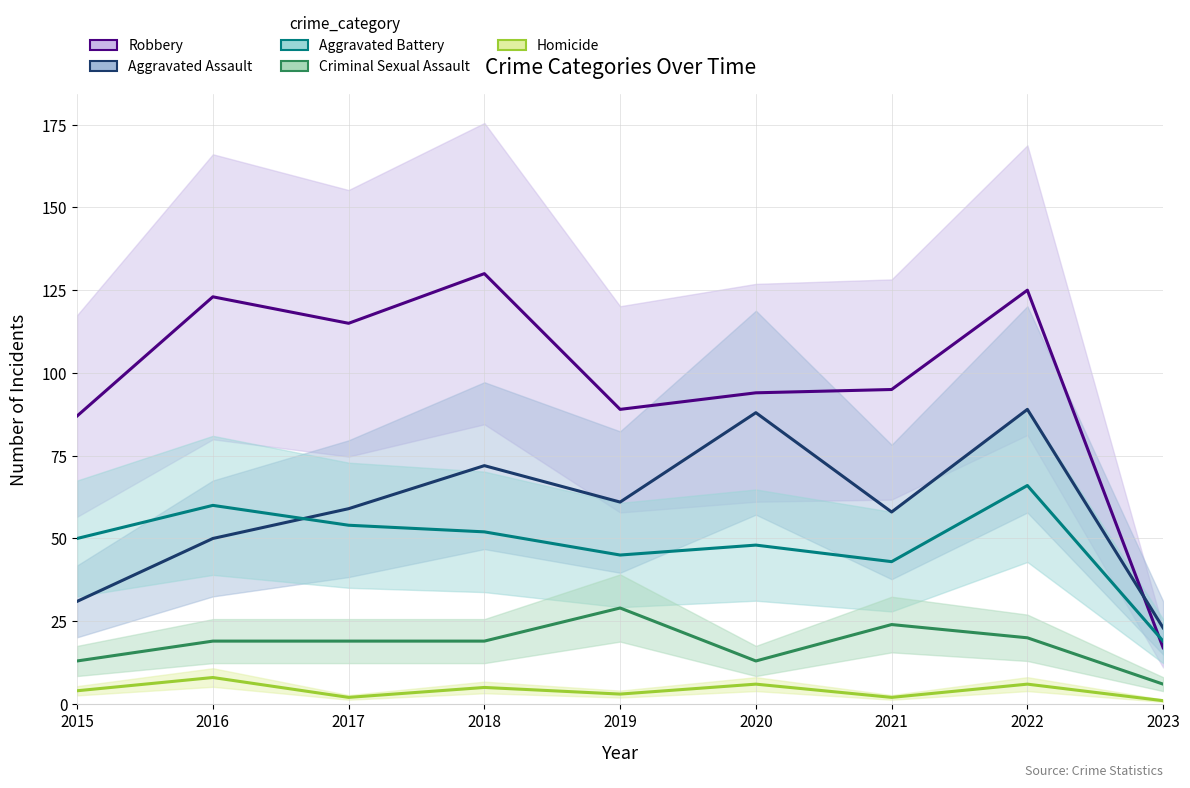

Reading left to right, what are all the values shown in this chart?

Robbery: 87	123	115	130	89	94	95	125	17
Aggravated Assault: 31	50	59	72	61	88	58	89	23
Aggravated Battery: 50	60	54	52	45	48	43	66	19
Criminal Sexual Assault: 13	19	19	19	29	13	24	20	6
Homicide: 4	8	2	5	3	6	2	6	1